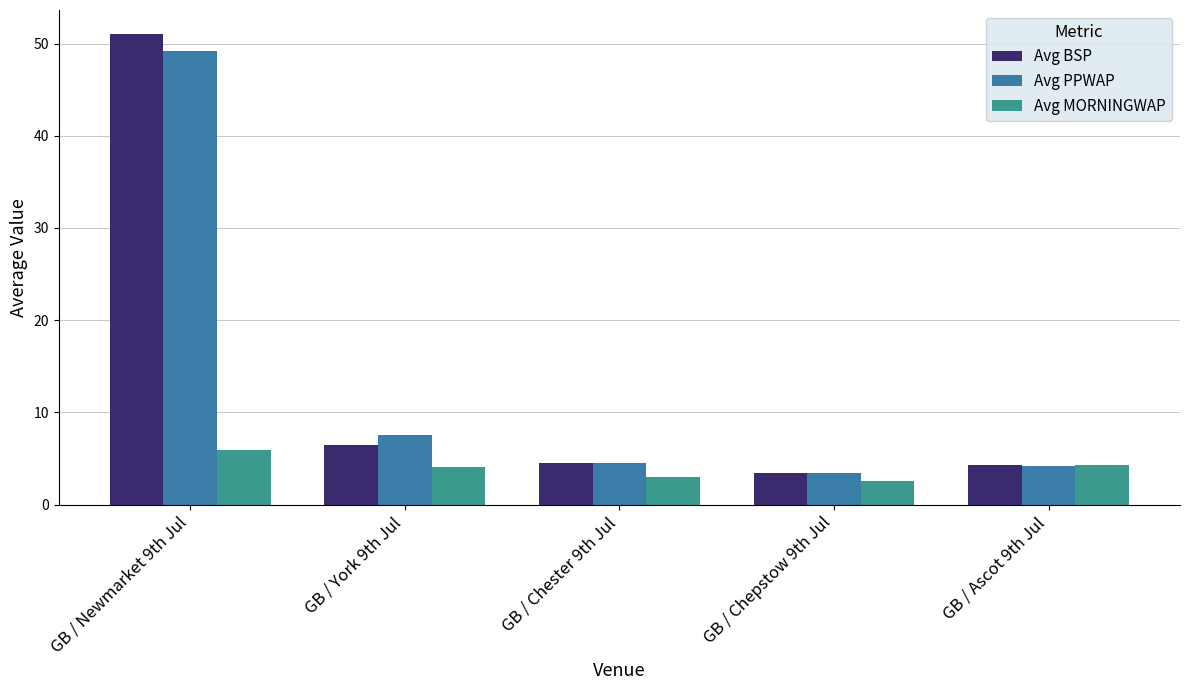

Are the bars horizontal?

No